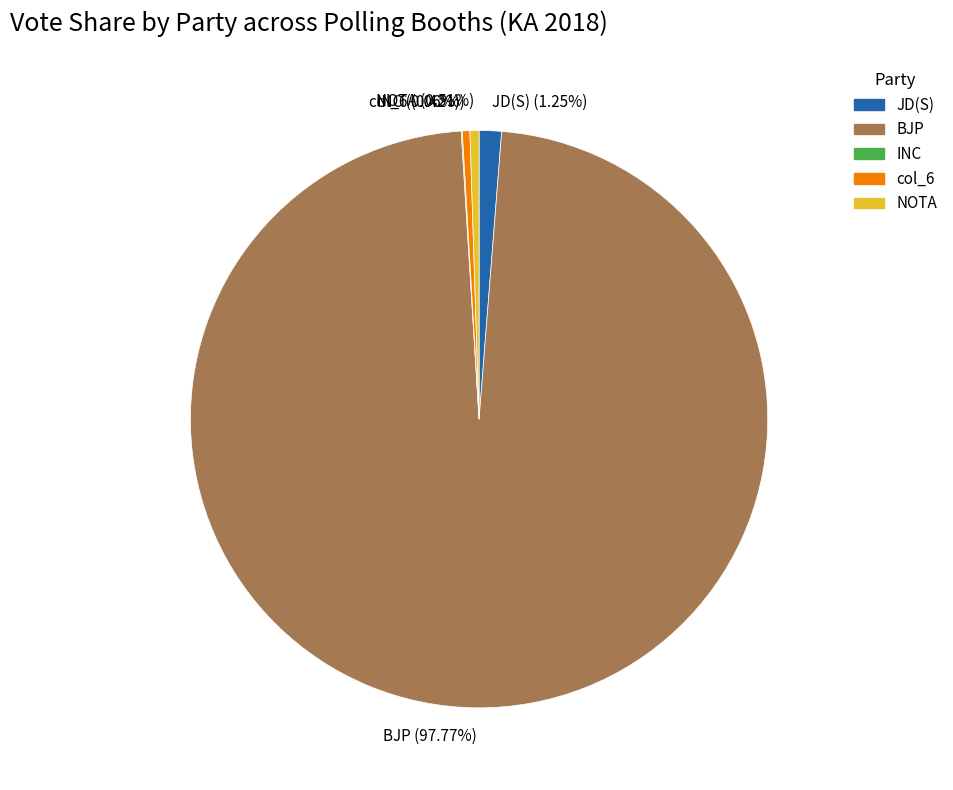

Is the sum of JD(S) (1.25%) and col_6 (0.42%) greater than half?

No